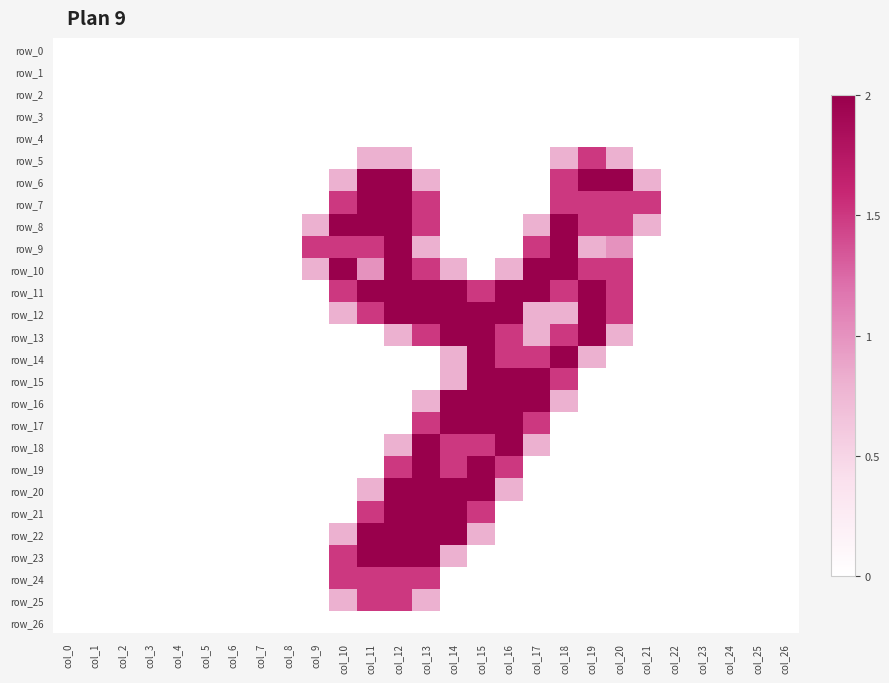

What is the difference between the second highest and second lowest values in the row_23 series?

2.0